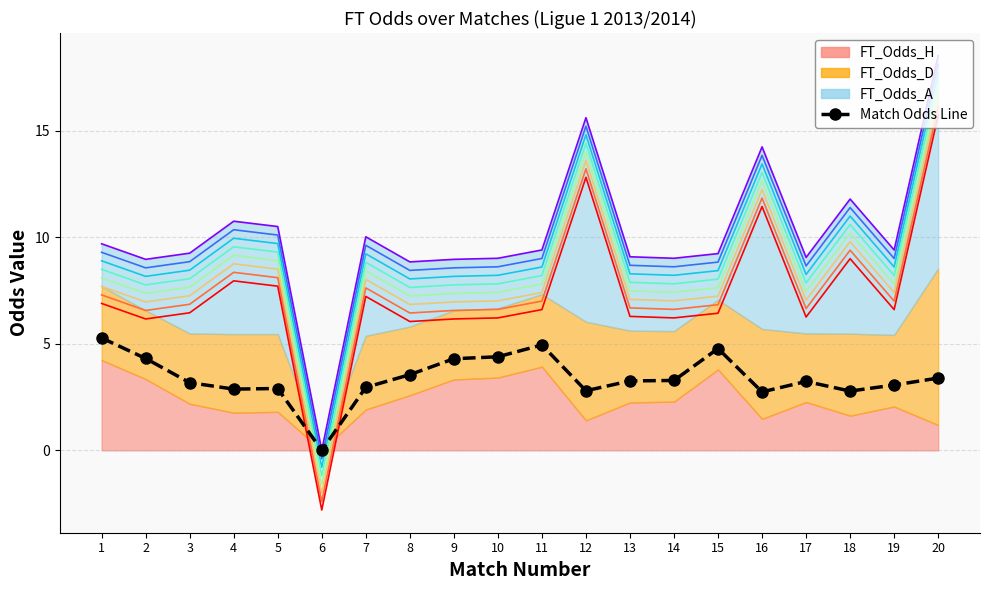

The chart shows a value of 1.8 at 7. True or false?

False